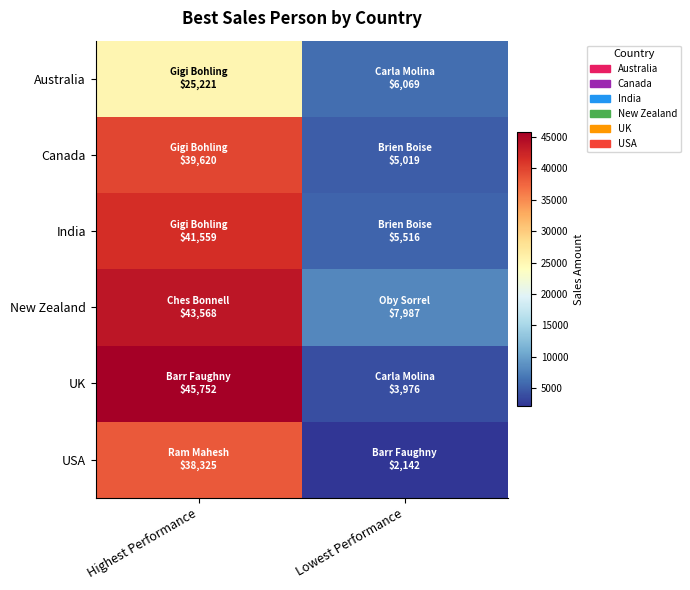

Which series changed the most between Highest Performance and Lowest Performance?

UK